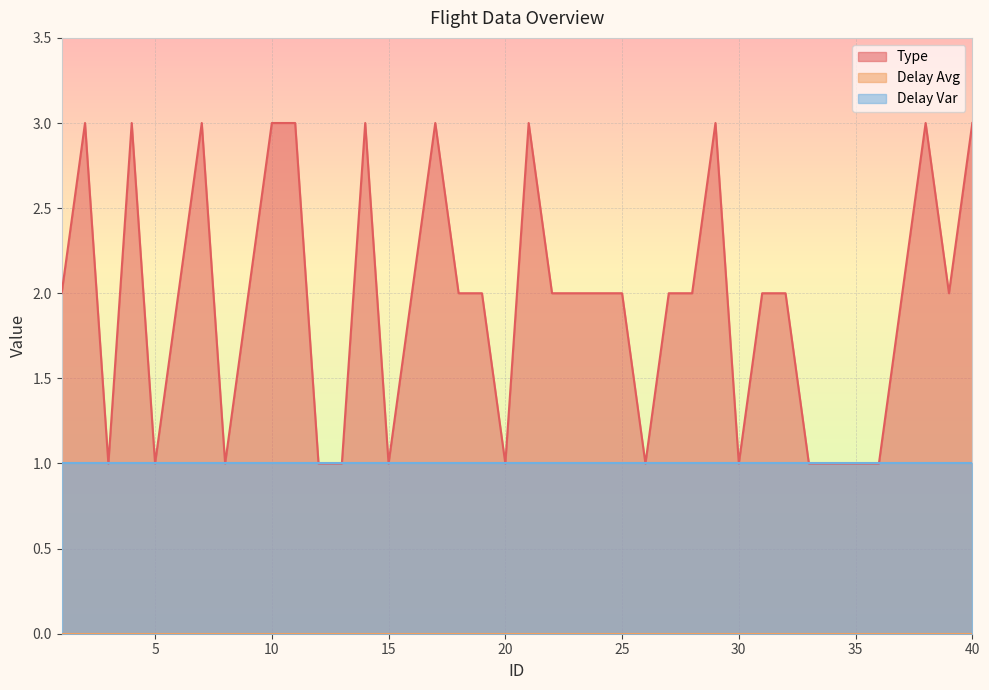

True or false: Delay Avg and Delay Var intersect in this chart.

False